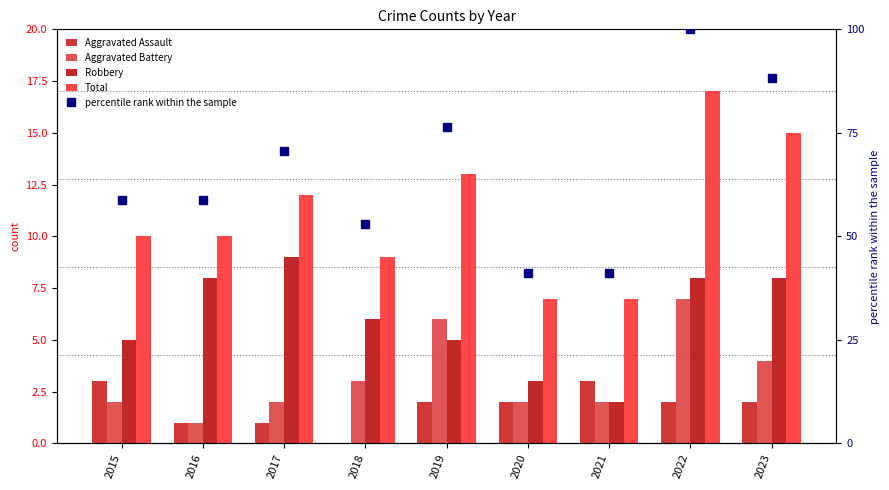

What is the difference between the Total values at 2015 and 2020?

3.0